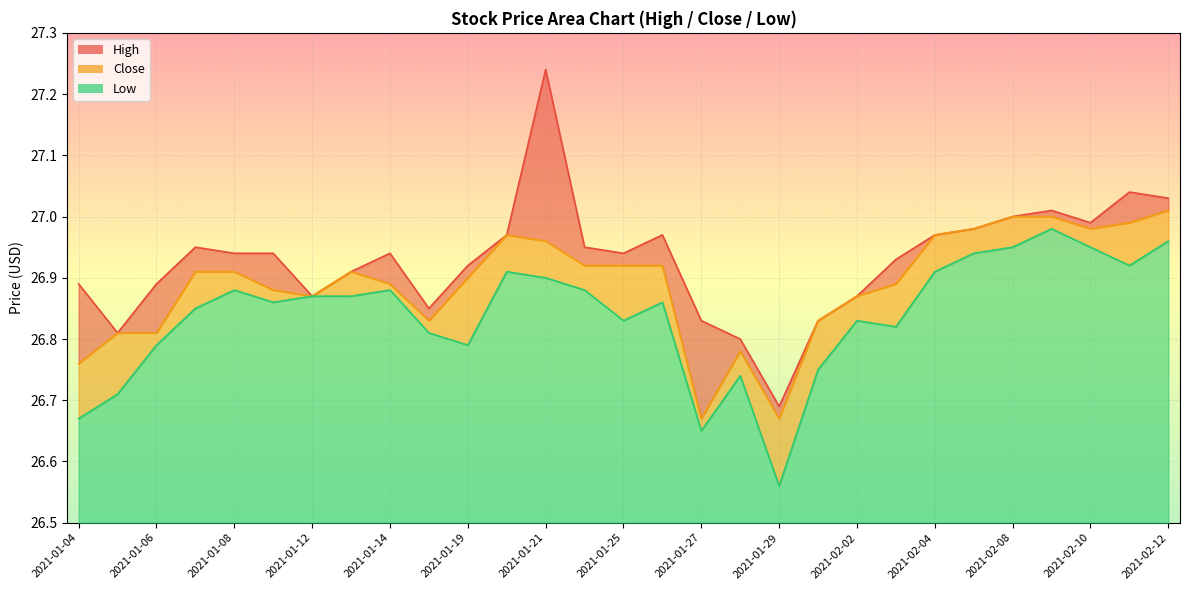

How many distinct data groups are displayed?

3